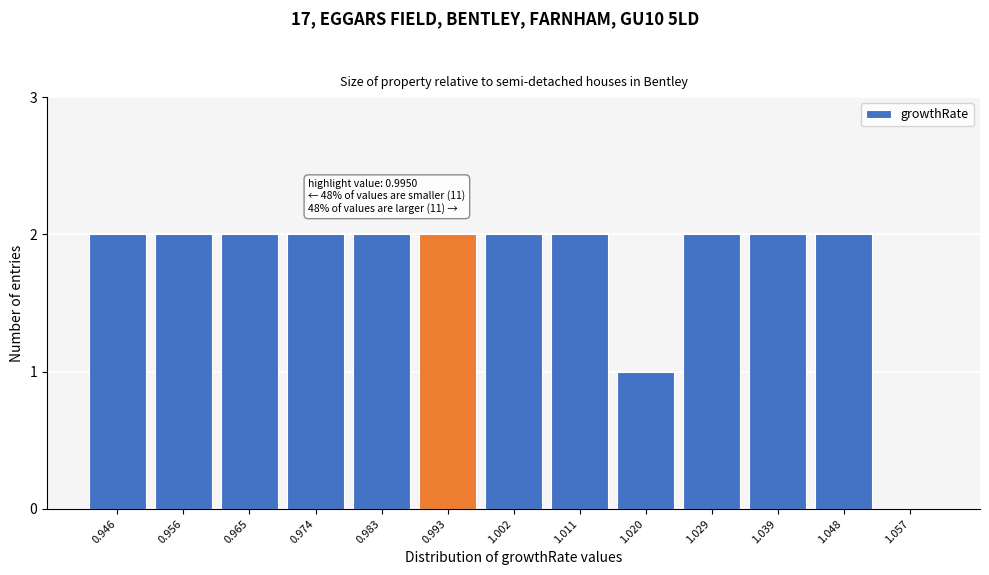

What is the sum of all values?

23